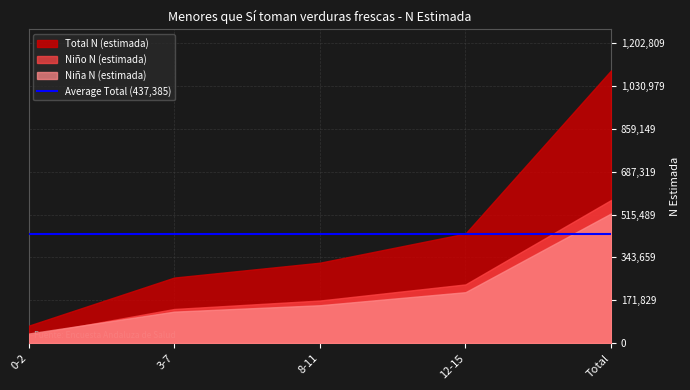

What are all the series names shown in the legend?

Niña N (estimada), Niño N (estimada), Total N (estimada)